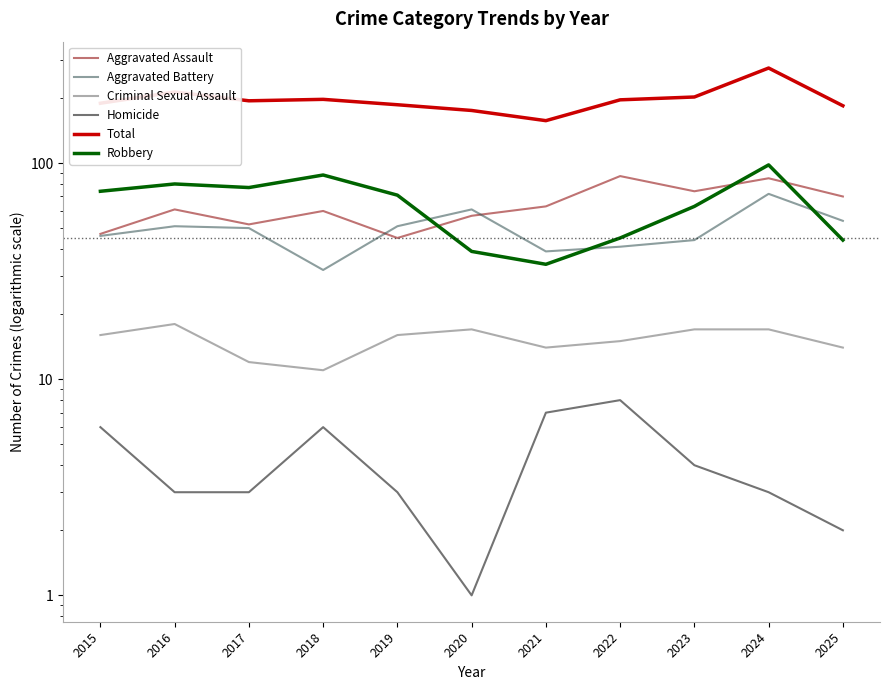

What is the average value of the Total series?

197